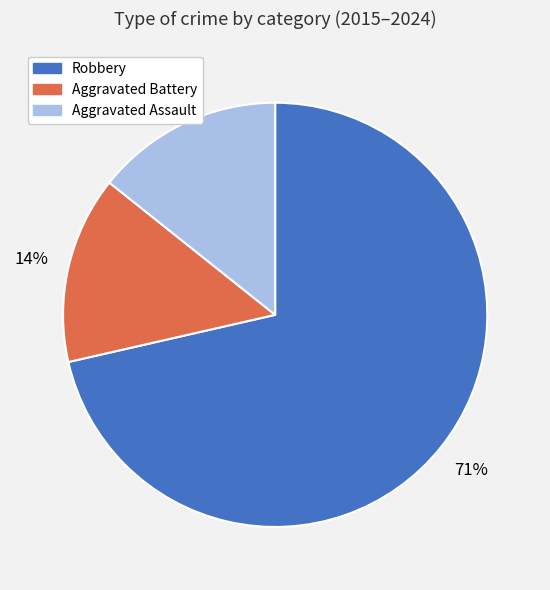

The Robbery slice represents 71% of the pie. True or false?

True